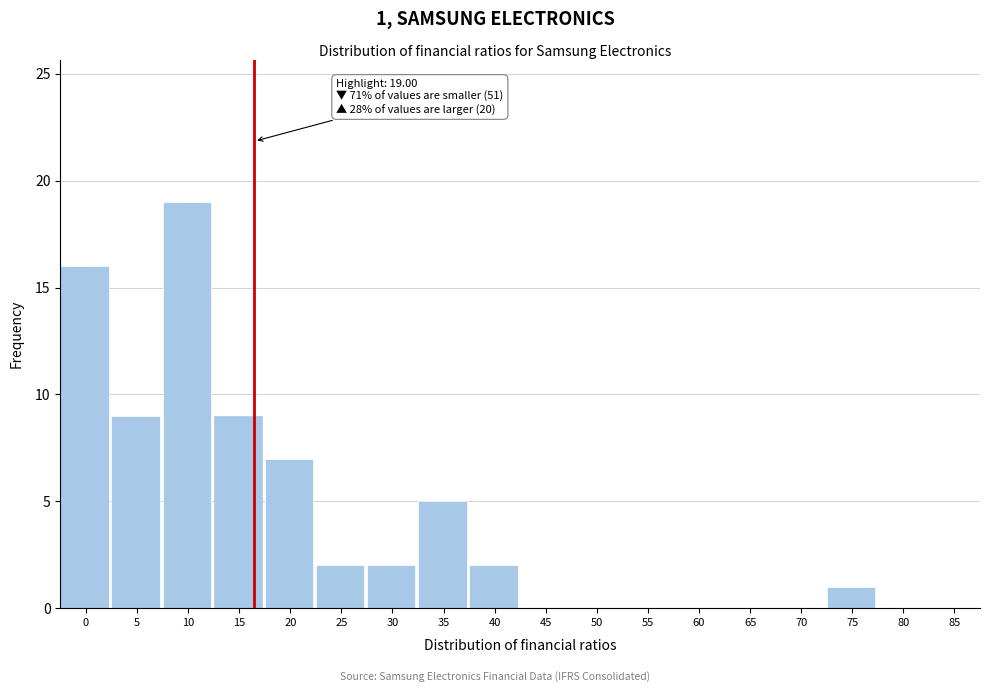

Reading left to right, list all the values displayed in this chart.

0=16	5=9	10=19	15=9	20=7	25=2	30=2	35=5	40=2	45=0	50=0	55=0	60=0	65=0	70=0	75=1	80=0	85=0